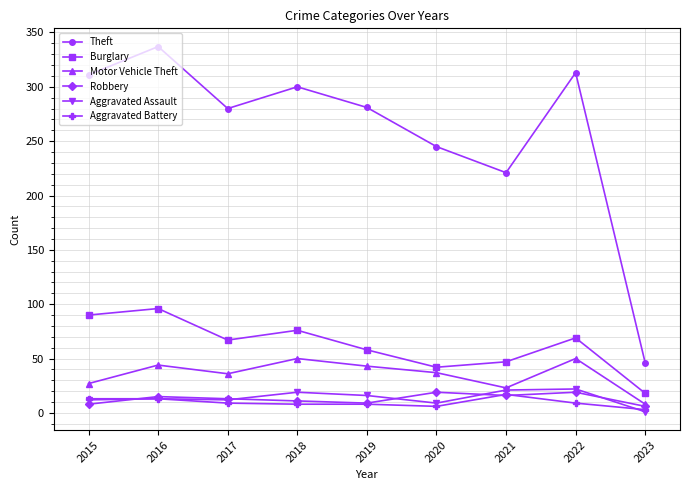

What value does the Robbery series have at 2020, to the nearest 5?

20